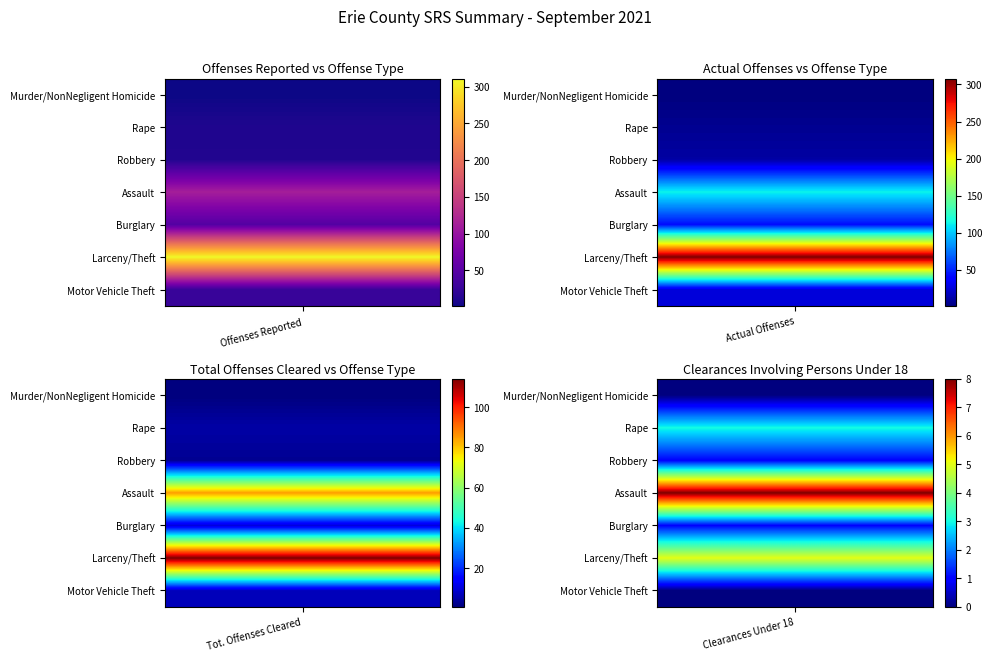

What is the difference between the maximum and second lowest values in the Assault series?

105